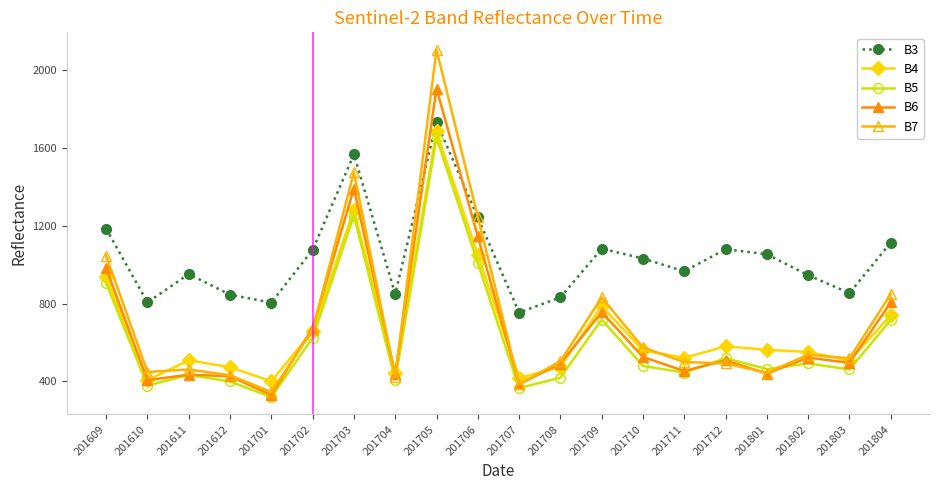

How many distinct data groups are displayed?

5